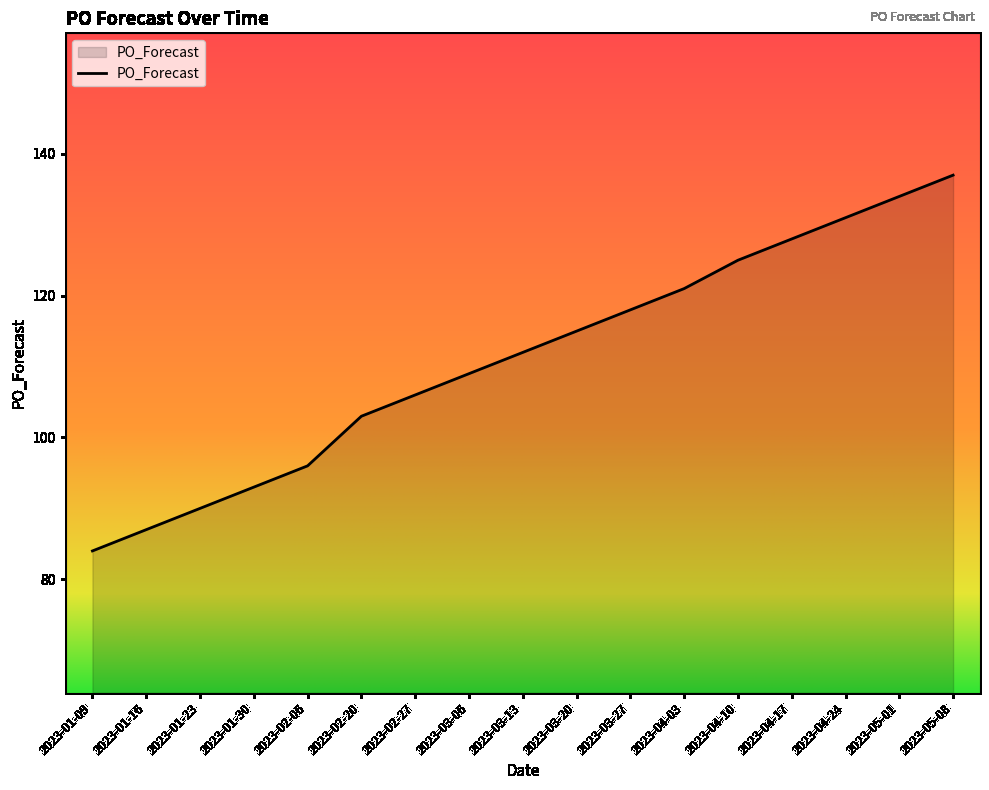

Reading left to right, what are all the values shown in this chart?

2023-01-09=84	2023-01-16=87	2023-01-23=90	2023-01-30=93	2023-02-06=96	2023-02-20=103	2023-02-27=106	2023-03-06=109	2023-03-13=112	2023-03-20=115	2023-03-27=118	2023-04-03=121	2023-04-10=125	2023-04-17=128	2023-04-24=131	2023-05-01=134	2023-05-08=137